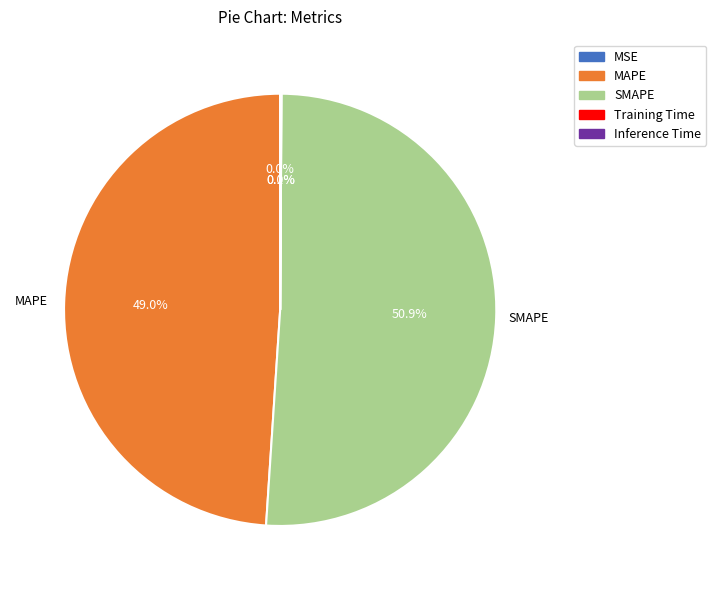

To the nearest percent, what portion does SMAPE represent?

51%